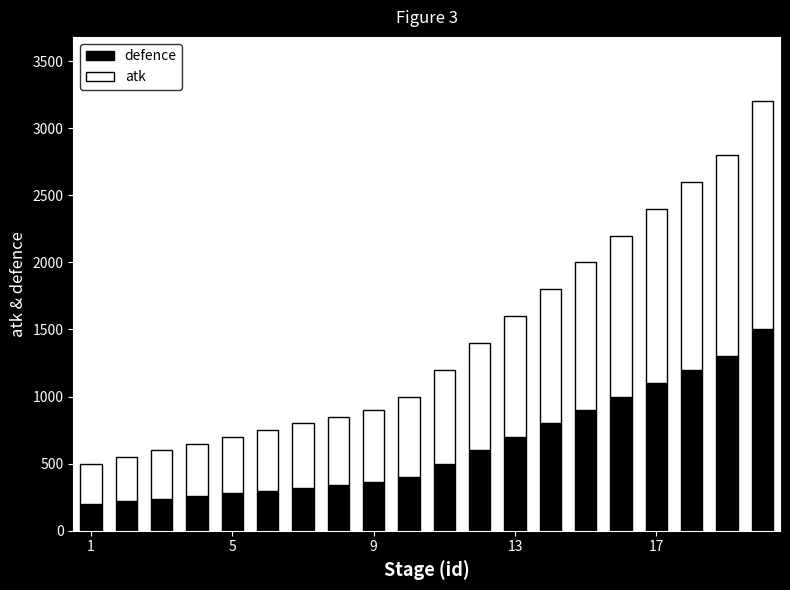

What is the difference between the second highest and minimum values in the defence series?

1100